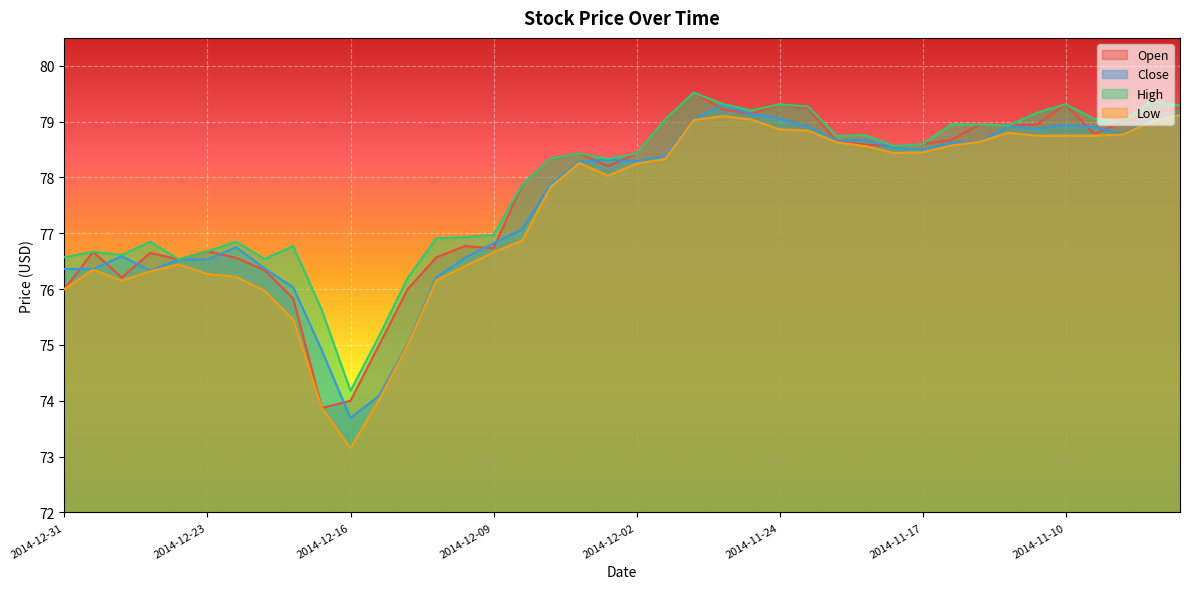

Reading left to right, extract all data points from this chart.

Open: 2014-12-31=76.0	2014-12-30=76.7	2014-12-29=76.2	2014-12-26=76.7	2014-12-24=76.5	2014-12-23=76.7	2014-12-22=76.6	2014-12-19=76.3	2014-12-18=75.8	2014-12-17=73.9	2014-12-16=74.0	2014-12-15=75.0	2014-12-12=76.0	2014-12-11=76.6	2014-12-10=76.8	2014-12-09=76.7	2014-12-08=77.9	2014-12-05=78.3	2014-12-04=78.4	2014-12-03=78.2	2014-12-02=78.4	2014-12-01=79.0	2014-11-28=79.5	2014-11-26=79.2	2014-11-25=79.1	2014-11-24=79.3	2014-11-21=79.2	2014-11-20=78.6	2014-11-19=78.6	2014-11-18=78.6	2014-11-17=78.6	2014-11-14=78.7	2014-11-13=79.0	2014-11-12=78.9	2014-11-11=79.0	2014-11-10=79.3	2014-11-07=78.8	2014-11-06=79.0	2014-11-05=79.1	2014-11-04=79.2
Close: 2014-12-31=76.4	2014-12-30=76.4	2014-12-29=76.6	2014-12-26=76.3	2014-12-24=76.5	2014-12-23=76.5	2014-12-22=76.8	2014-12-19=76.4	2014-12-18=76.0	2014-12-17=74.9	2014-12-16=73.7	2014-12-15=74.1	2014-12-12=75.0	2014-12-11=76.2	2014-12-10=76.6	2014-12-09=76.8	2014-12-08=77.1	2014-12-05=77.9	2014-12-04=78.3	2014-12-03=78.3	2014-12-02=78.3	2014-12-01=78.4	2014-11-28=79.0	2014-11-26=79.3	2014-11-25=79.1	2014-11-24=79.1	2014-11-21=78.9	2014-11-20=78.7	2014-11-19=78.7	2014-11-18=78.5	2014-11-17=78.5	2014-11-14=78.6	2014-11-13=78.6	2014-11-12=78.9	2014-11-11=78.9	2014-11-10=78.9	2014-11-07=78.9	2014-11-06=78.8	2014-11-05=79.0	2014-11-04=79.1
High: 2014-12-31=76.6	2014-12-30=76.7	2014-12-29=76.6	2014-12-26=76.8	2014-12-24=76.5	2014-12-23=76.7	2014-12-22=76.8	2014-12-19=76.5	2014-12-18=76.8	2014-12-17=75.6	2014-12-16=74.2	2014-12-15=75.2	2014-12-12=76.2	2014-12-11=76.9	2014-12-10=76.9	2014-12-09=77.0	2014-12-08=77.9	2014-12-05=78.3	2014-12-04=78.4	2014-12-03=78.3	2014-12-02=78.4	2014-12-01=79.0	2014-11-28=79.5	2014-11-26=79.3	2014-11-25=79.2	2014-11-24=79.3	2014-11-21=79.3	2014-11-20=78.7	2014-11-19=78.8	2014-11-18=78.6	2014-11-17=78.6	2014-11-14=79.0	2014-11-13=79.0	2014-11-12=78.9	2014-11-11=79.2	2014-11-10=79.3	2014-11-07=79.0	2014-11-06=79.0	2014-11-05=79.4	2014-11-04=79.3
Low: 2014-12-31=76.0	2014-12-30=76.3	2014-12-29=76.2	2014-12-26=76.3	2014-12-24=76.4	2014-12-23=76.3	2014-12-22=76.2	2014-12-19=76.0	2014-12-18=75.5	2014-12-17=73.9	2014-12-16=73.2	2014-12-15=74.0	2014-12-12=75.0	2014-12-11=76.2	2014-12-10=76.4	2014-12-09=76.7	2014-12-08=76.9	2014-12-05=77.8	2014-12-04=78.3	2014-12-03=78.0	2014-12-02=78.2	2014-12-01=78.3	2014-11-28=79.0	2014-11-26=79.1	2014-11-25=79.0	2014-11-24=78.9	2014-11-21=78.8	2014-11-20=78.6	2014-11-19=78.6	2014-11-18=78.4	2014-11-17=78.5	2014-11-14=78.6	2014-11-13=78.6	2014-11-12=78.8	2014-11-11=78.8	2014-11-10=78.8	2014-11-07=78.8	2014-11-06=78.8	2014-11-05=79.0	2014-11-04=79.1